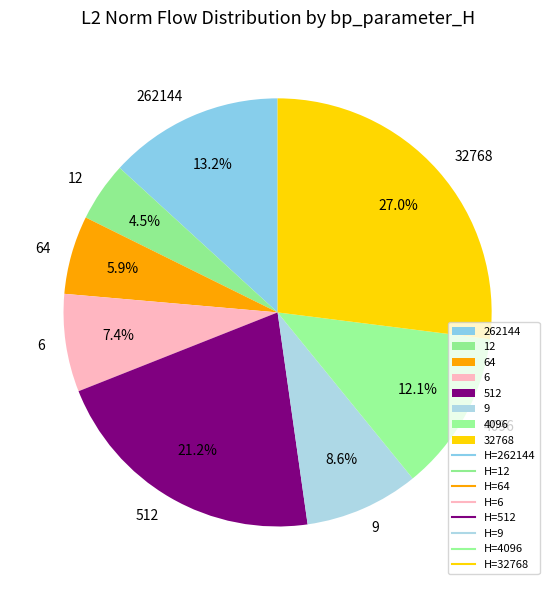

Combined, what portion of the pie is 4096 and 6?

19.5%